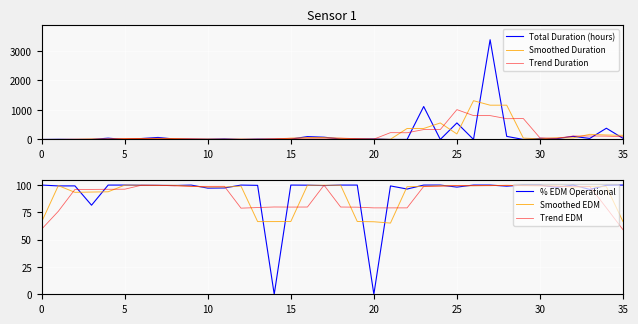

Is it true that % EDM Operational equals 39.8 at 20?

False